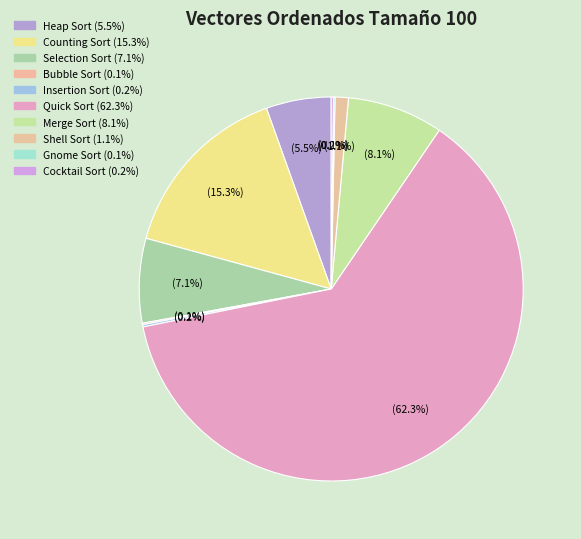

What is the majority slice?

Quick Sort